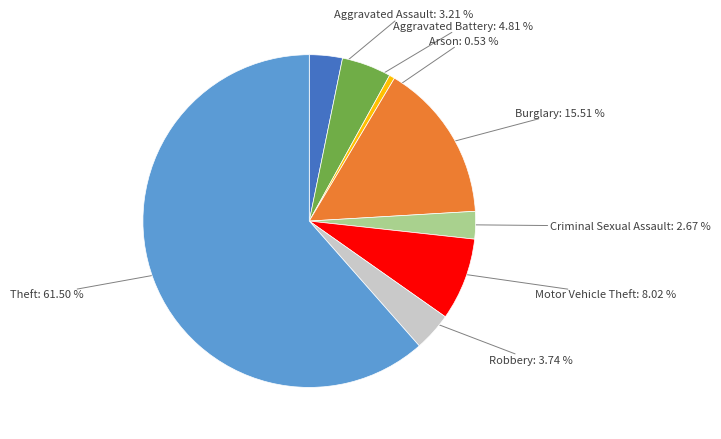

Is there any slice that represents more than half of the pie?

Yes